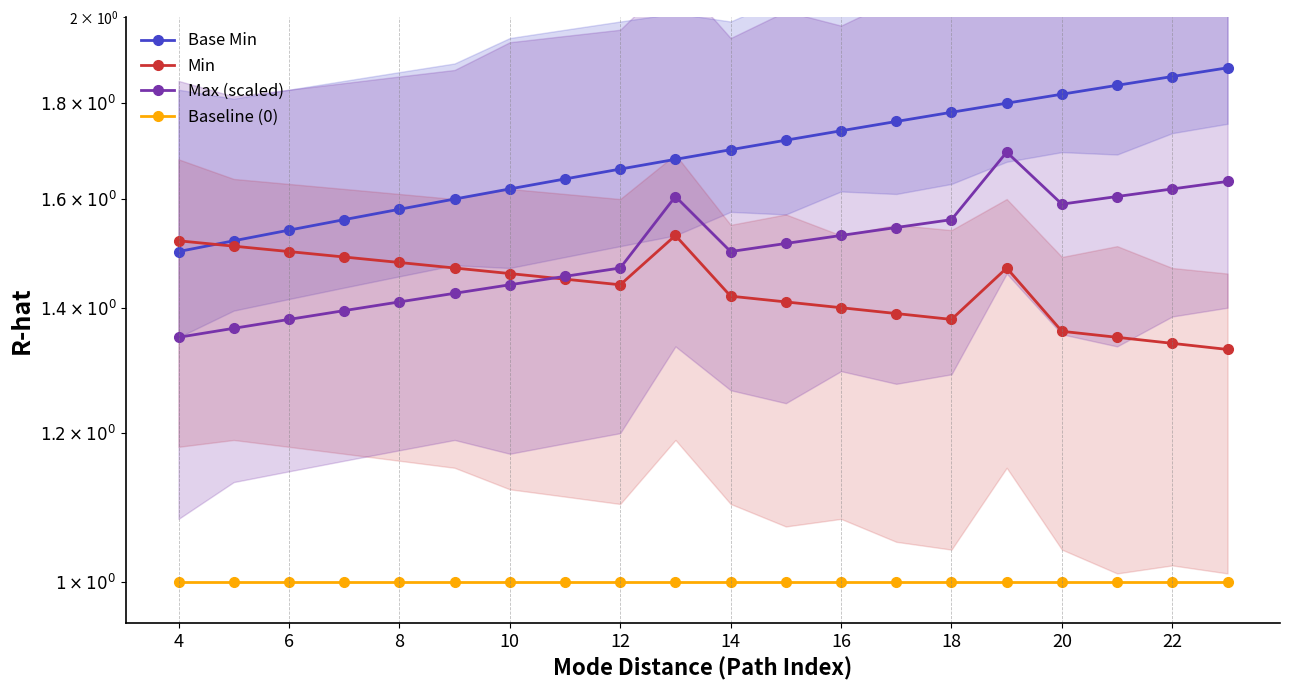

The value of Max (scaled) at 13 is 1.0. True or false?

False